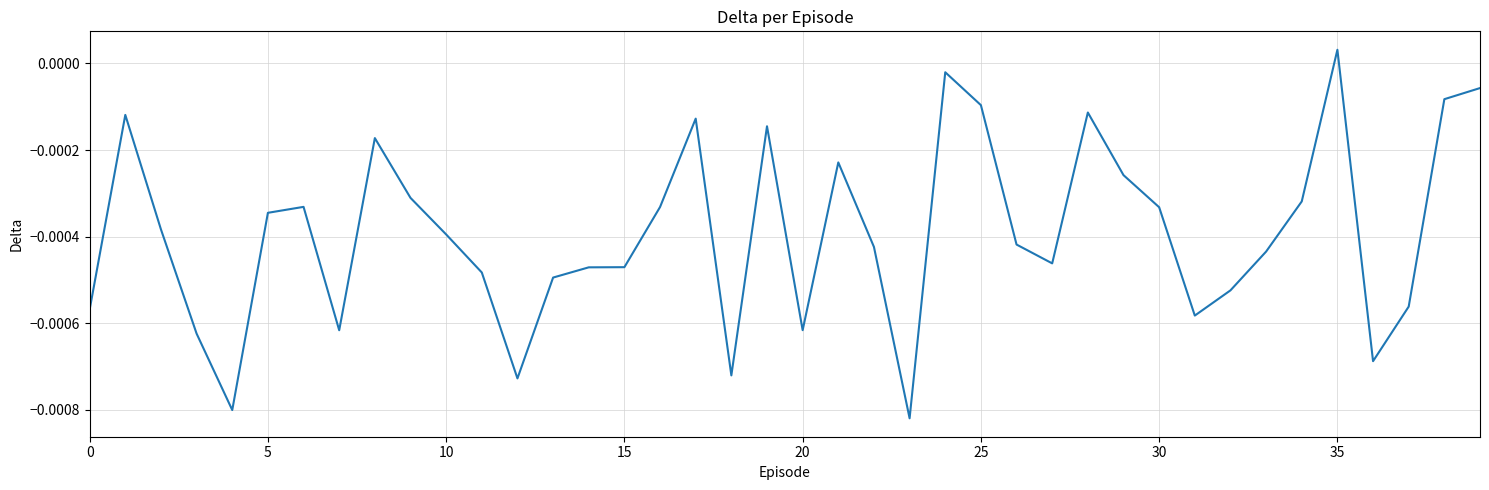

Does the chart display data point markers on the line(s)?

No